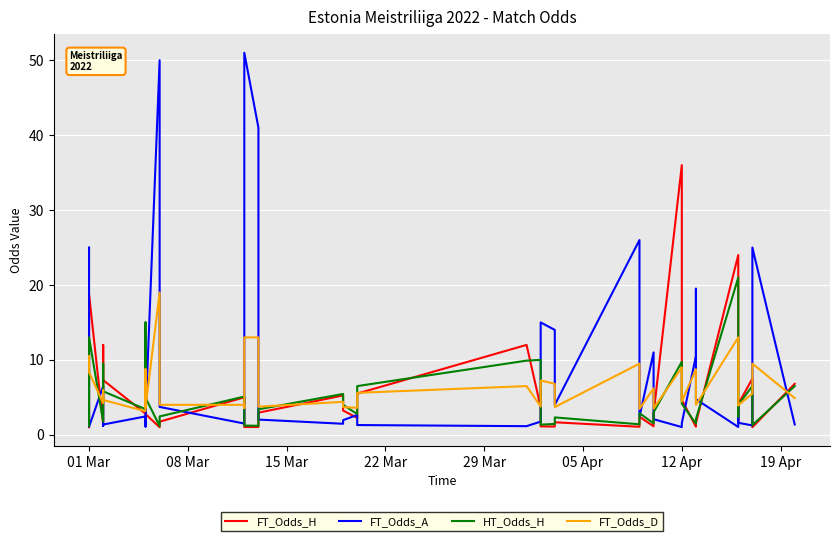

Reading right to left, what are all the values shown in this chart?

FT_Odds_H: 6.8	1.0	7.5	4.1	1.8	24.0	1.6	1.4	1.1	4.7	36.0	2.8	1.1	2.4	1.3	1.1	1.7	1.1	1.1	3.7	12.0	5.5	2.2	3.2	5.2	3.0	1.0	1.0	1.9	5.0	1.8	1.0	2.8	14.0	2.8	7.3	12.0	1.4	18.8	1.0
FT_Odds_A: 1.4	25.0	1.2	1.6	3.8	1.0	4.8	19.5	10.5	1.6	1.0	2.1	11.0	2.4	6.2	26.0	4.0	14.0	15.0	1.8	1.1	1.3	2.6	1.9	1.5	2.0	41.0	51.0	3.5	1.5	3.7	50.0	2.3	1.1	2.5	1.4	1.2	6.5	1.1	25.0
HT_Odds_H: 6.5	1.3	6.5	4.0	2.4	21.0	2.1	2.0	1.5	4.2	9.8	3.0	1.5	2.9	1.8	1.4	2.3	1.4	1.4	10.0	9.9	6.5	2.8	4.0	5.5	3.4	1.2	1.2	2.7	5.1	2.5	1.2	5.0	15.0	3.4	5.8	9.5	1.8	13.0	1.2
FT_Odds_D: 4.9	9.5	5.5	4.0	3.9	13.0	4.0	4.6	8.8	4.5	9.0	3.5	6.2	3.5	4.6	9.5	3.7	6.8	7.2	3.8	6.5	5.6	3.6	3.7	4.4	3.8	13.0	13.0	3.6	4.0	4.0	19.0	3.6	8.8	3.1	4.7	6.0	4.2	8.3	10.5